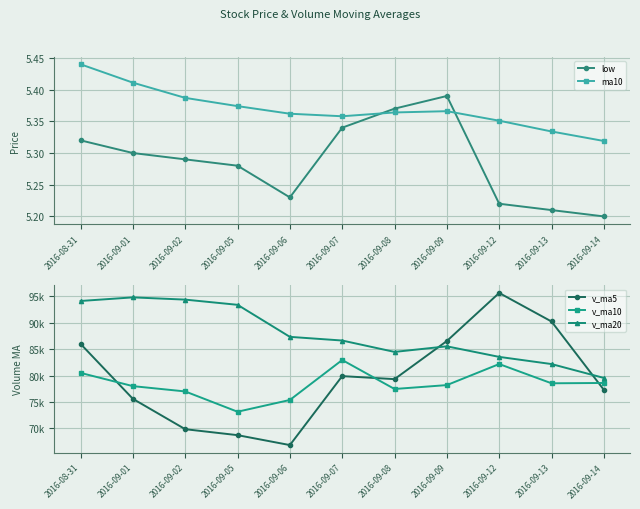

Reading right to left, list all the values displayed in this chart.

low: 5.2	5.2	5.2	5.4	5.4	5.3	5.2	5.3	5.3	5.3	5.3
ma10: 5.3	5.3	5.4	5.4	5.4	5.4	5.4	5.4	5.4	5.4	5.4
v_ma5: 77297.2	90194.9	95584.8	86513.1	79315.6	79886.6	66869.4	68742.9	69867.1	75596.7	85970.2
v_ma10: 78591.9	78532.1	82163.9	78190.1	77456.1	82928.4	75383.3	73163.3	76993.7	77995.3	80493.4
v_ma20: 79542.6	82161.9	83516.0	85509.6	84455.2	86603.5	87296.0	93343.6	94325.1	94748.8	94068.2